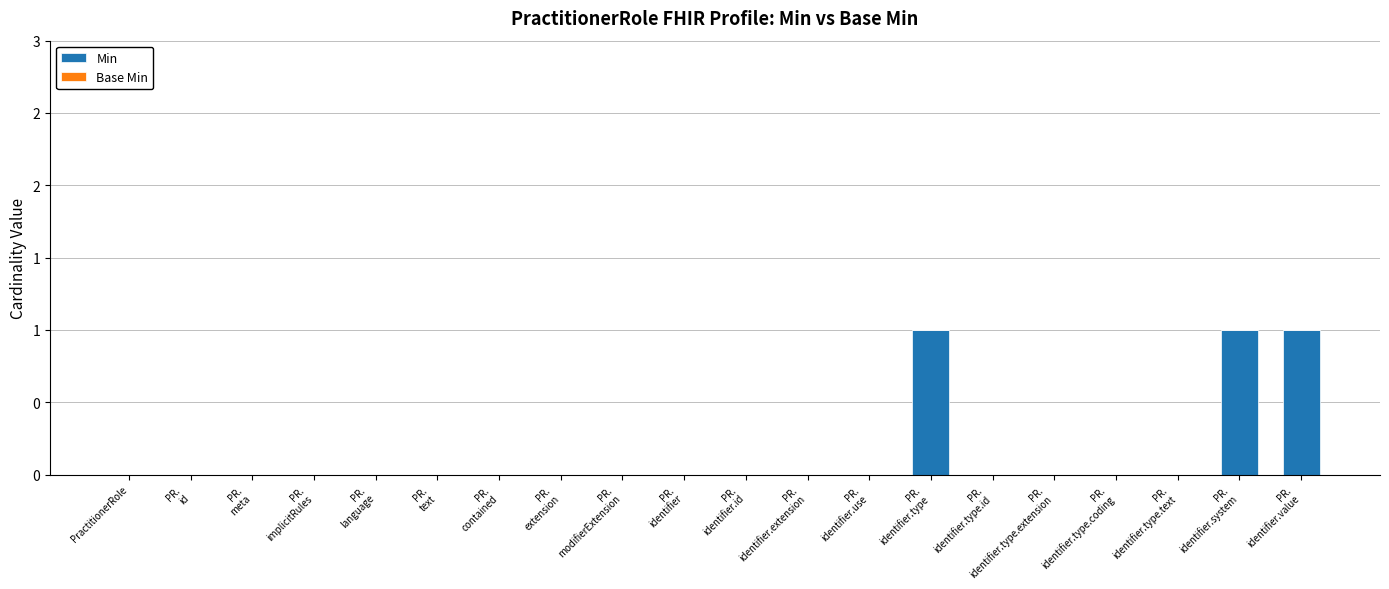

Does the chart contain any negative values?

No